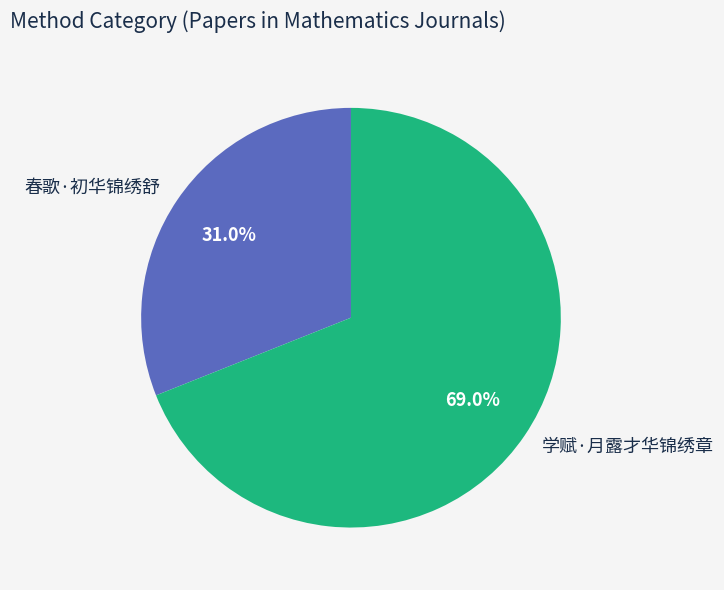

Which slice is the smallest?

春歌·初华锦绣舒